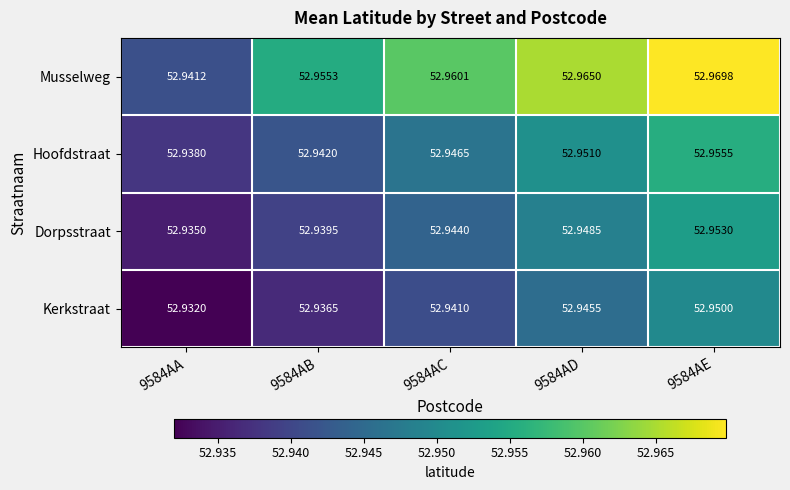

Which series changed the most between 9584AB and 9584AE?

Musselweg